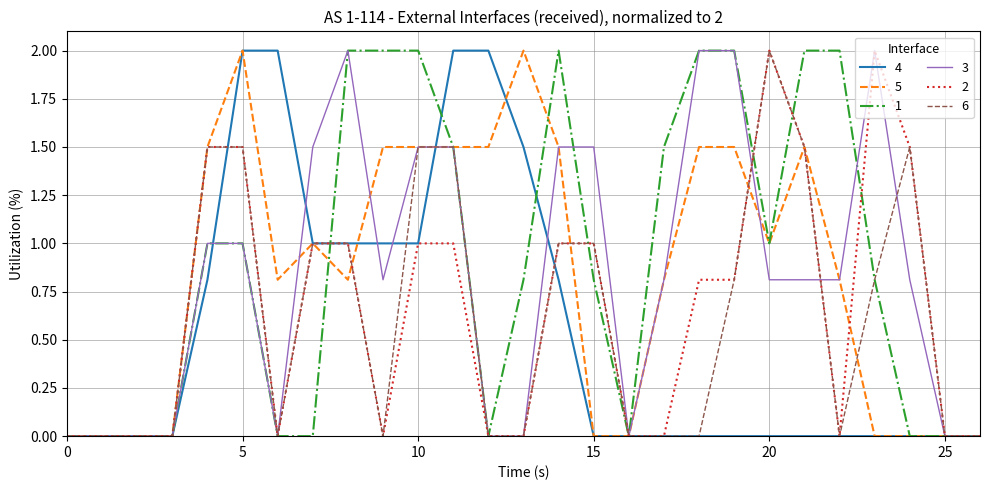

How many categories are shown in the chart?

27